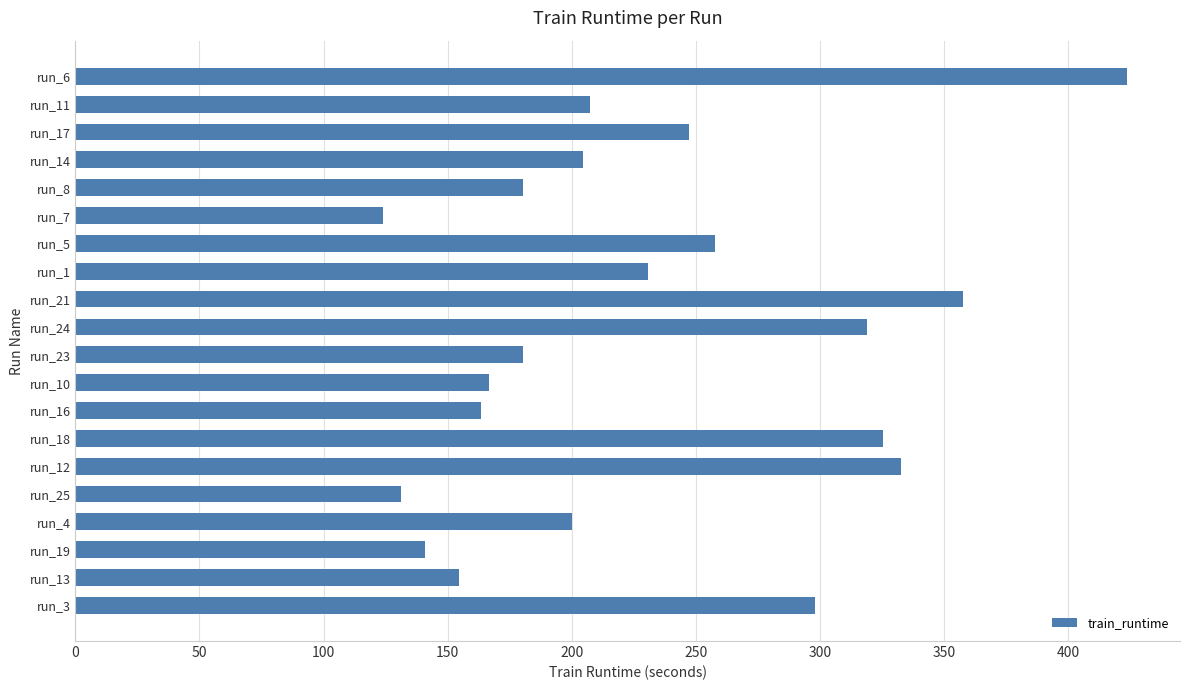

What is the ratio of the value at run_14 to the value at run_21?

0.6